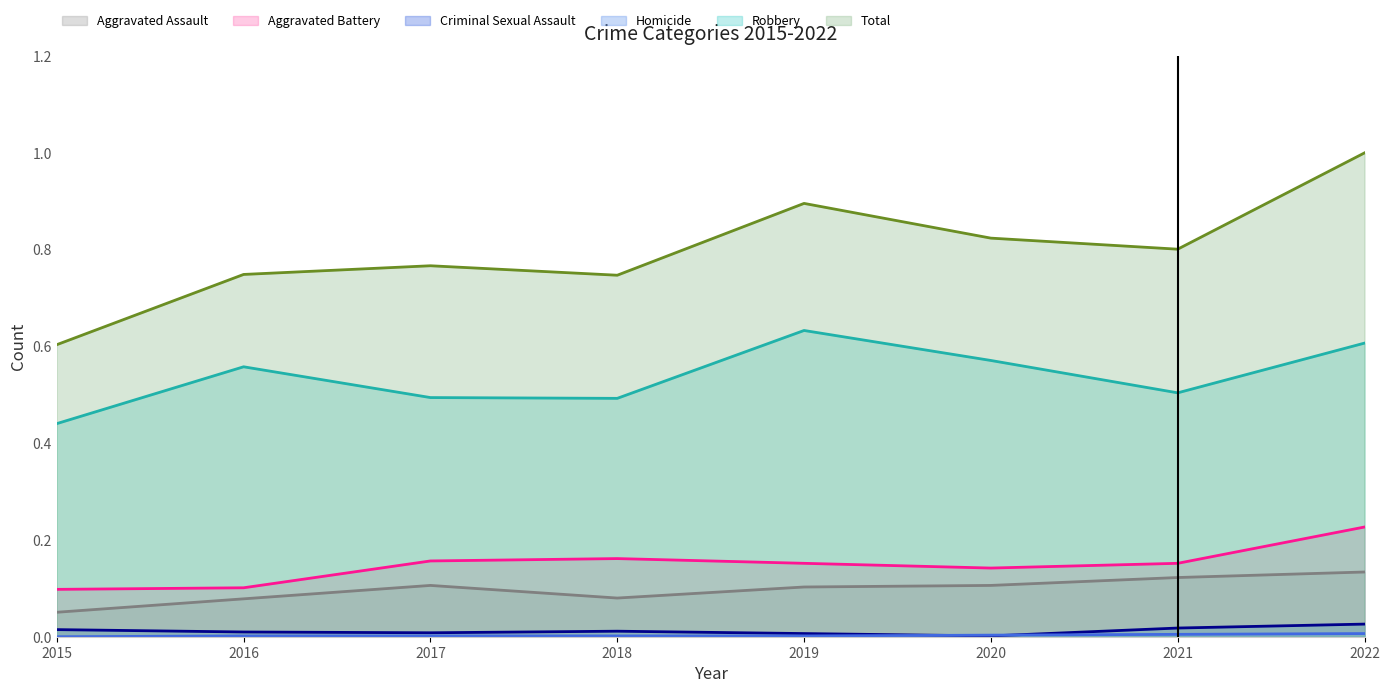

Does the chart have visible grid lines?

No